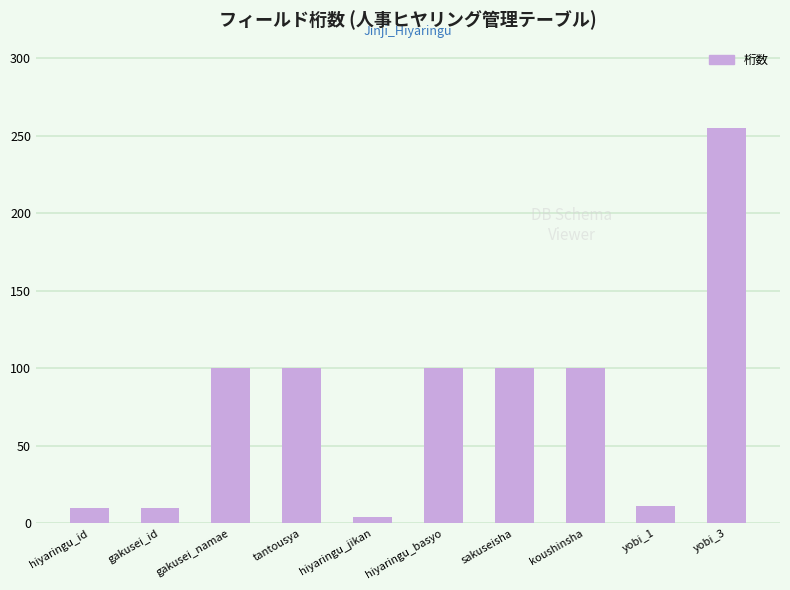

The value at gakusei_id is 10. True or false?

True